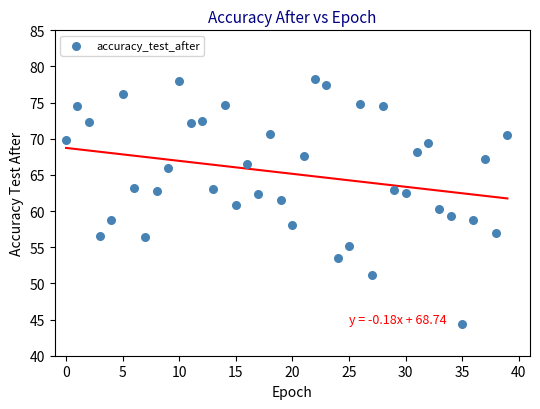

What is the range of Y values (max minus min)?

33.9